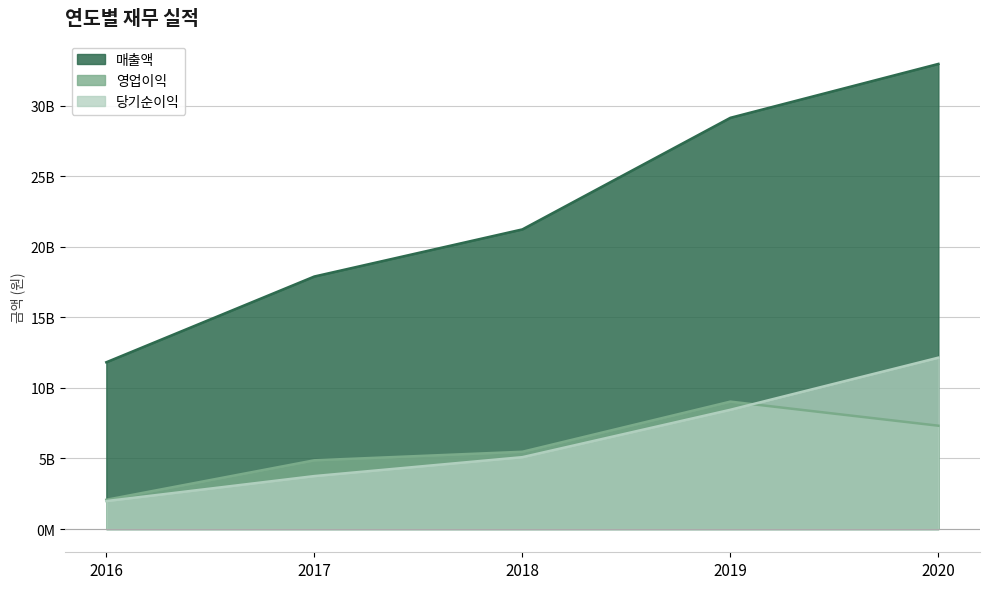

How many values in the 매출액 series exceed 21240893559?

2